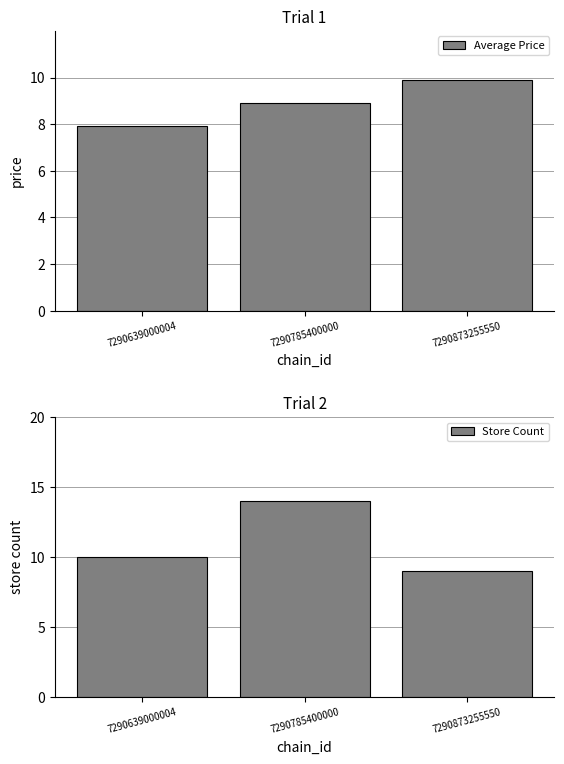

How many series are shown in this chart?

2